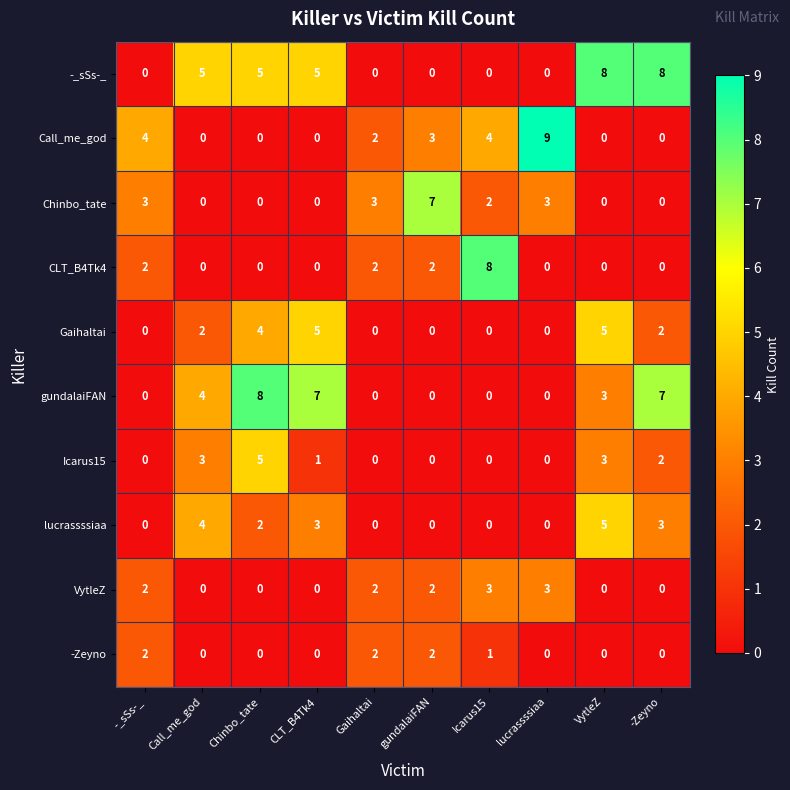

What is the spread (max minus min) of values at Chinbo_tate?

8